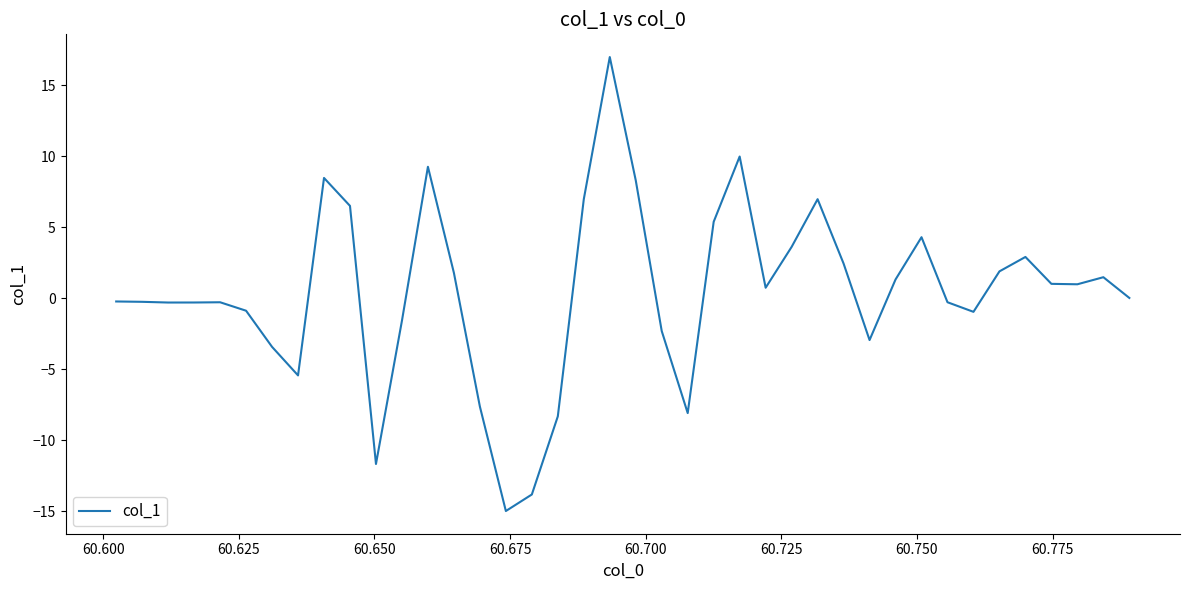

Is this an area chart (filled region under the line)?

No